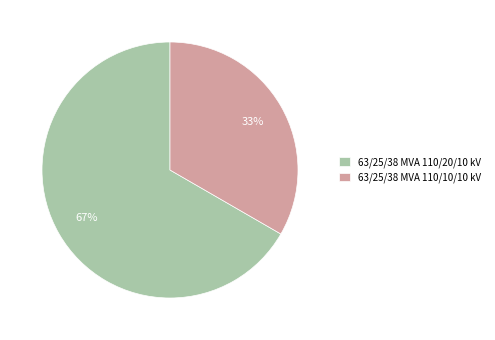

Do 63/25/38 MVA 110/10/10 kV and 63/25/38 MVA 110/20/10 kV together represent more than half of the pie?

Yes